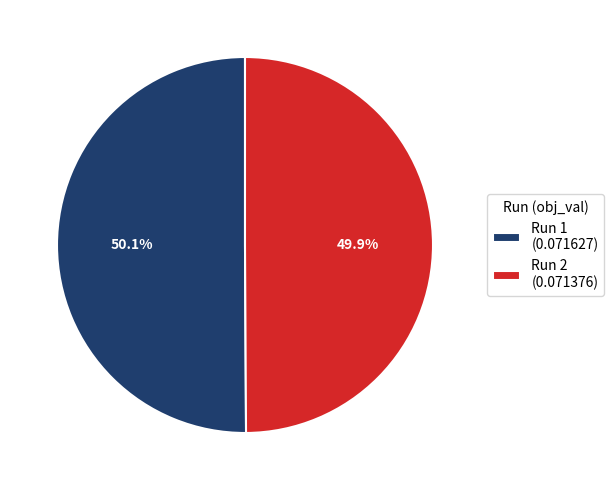

Does any single category account for the majority?

Yes